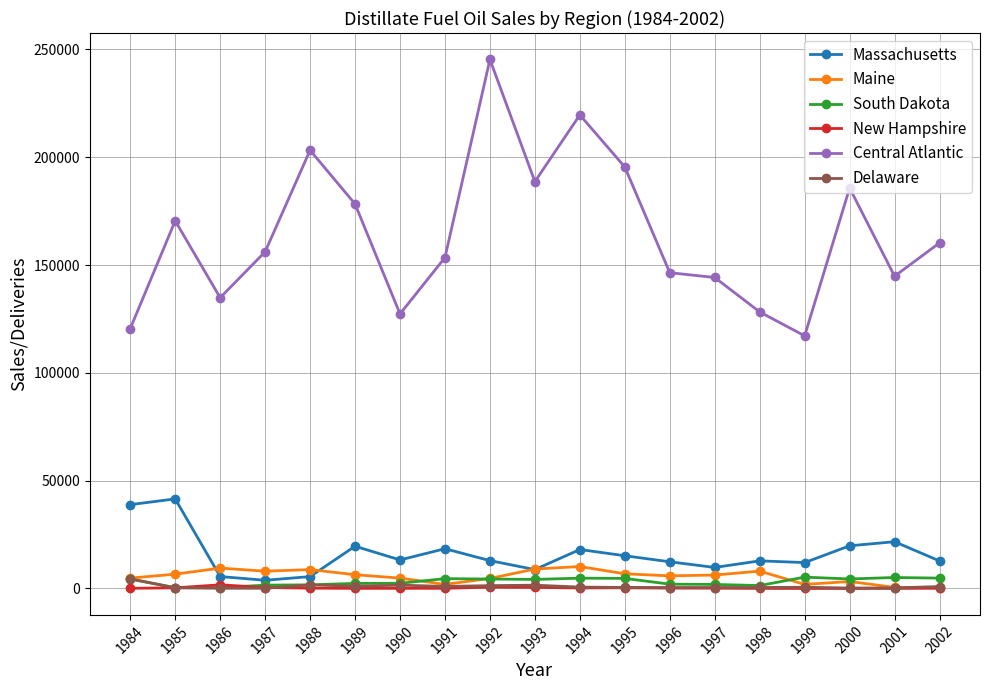

Which series has the widest spread of values?

Central Atlantic